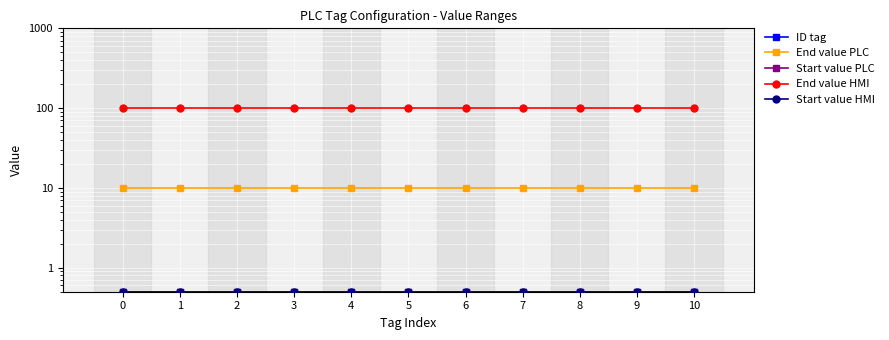

Between 8 and 3, which is larger?

8